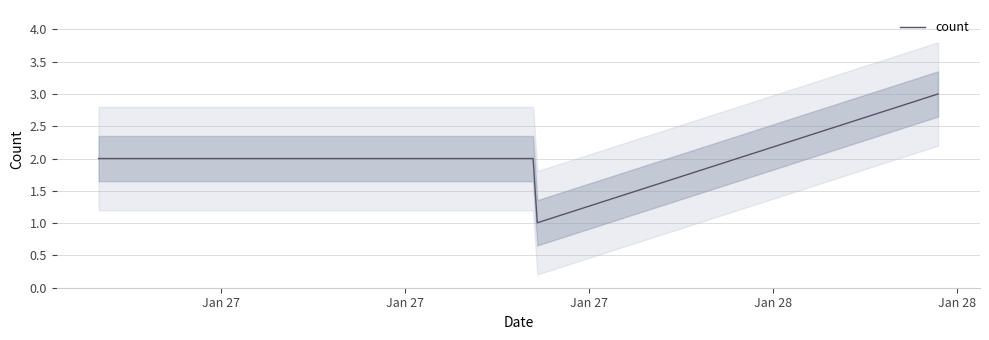

What is the value of the 5th point from the left?

3